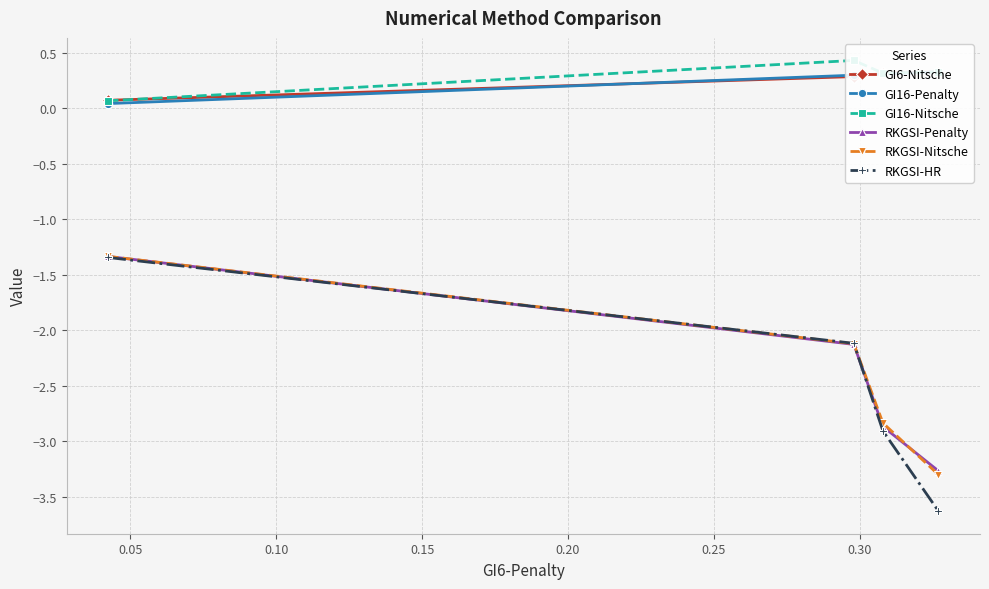

What is the value of the RKGSI-Nitsche point at the 2nd from the left?

-2.1